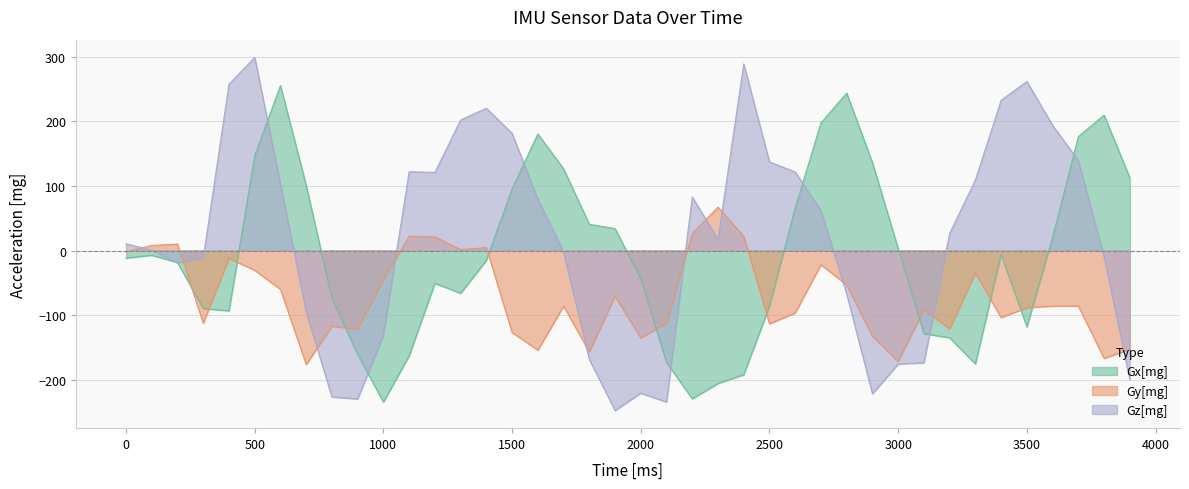

What is the difference between the maximum and minimum values in the Gz[mg] series?

546.3